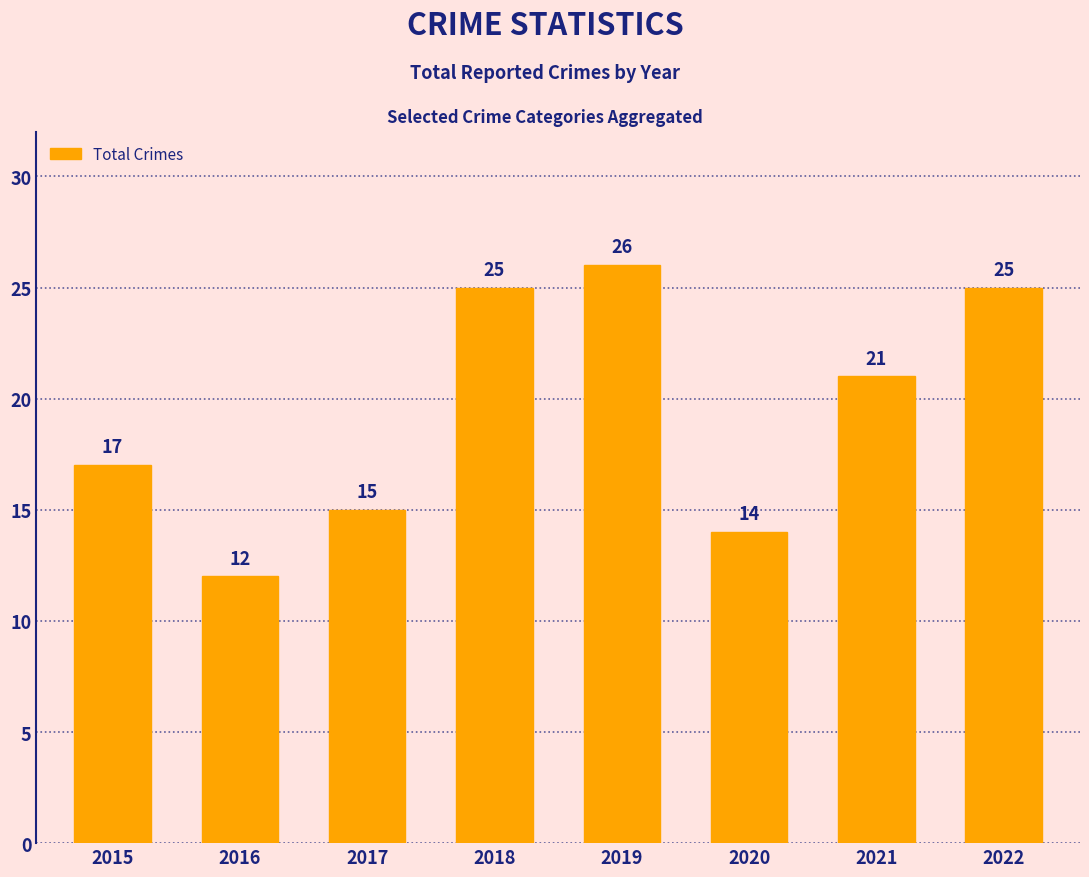

What is the change in value from 2015 to 2020?

-3